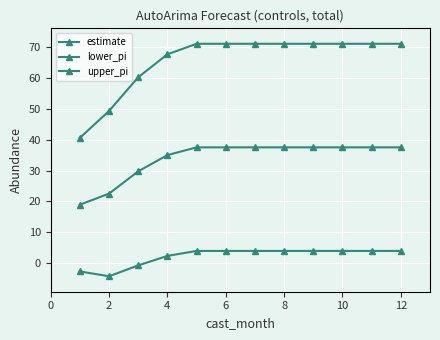

Count the number of data series in this chart.

3